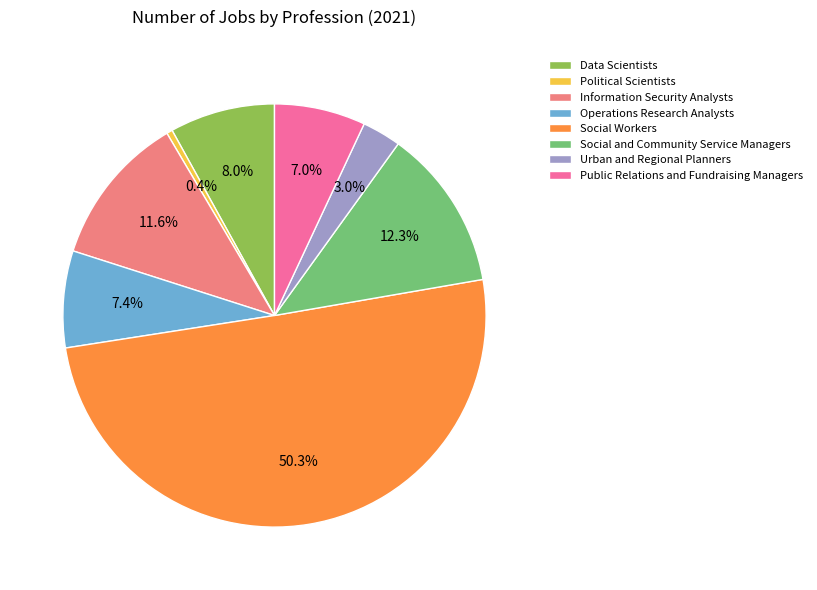

How many slices are in this pie chart?

8